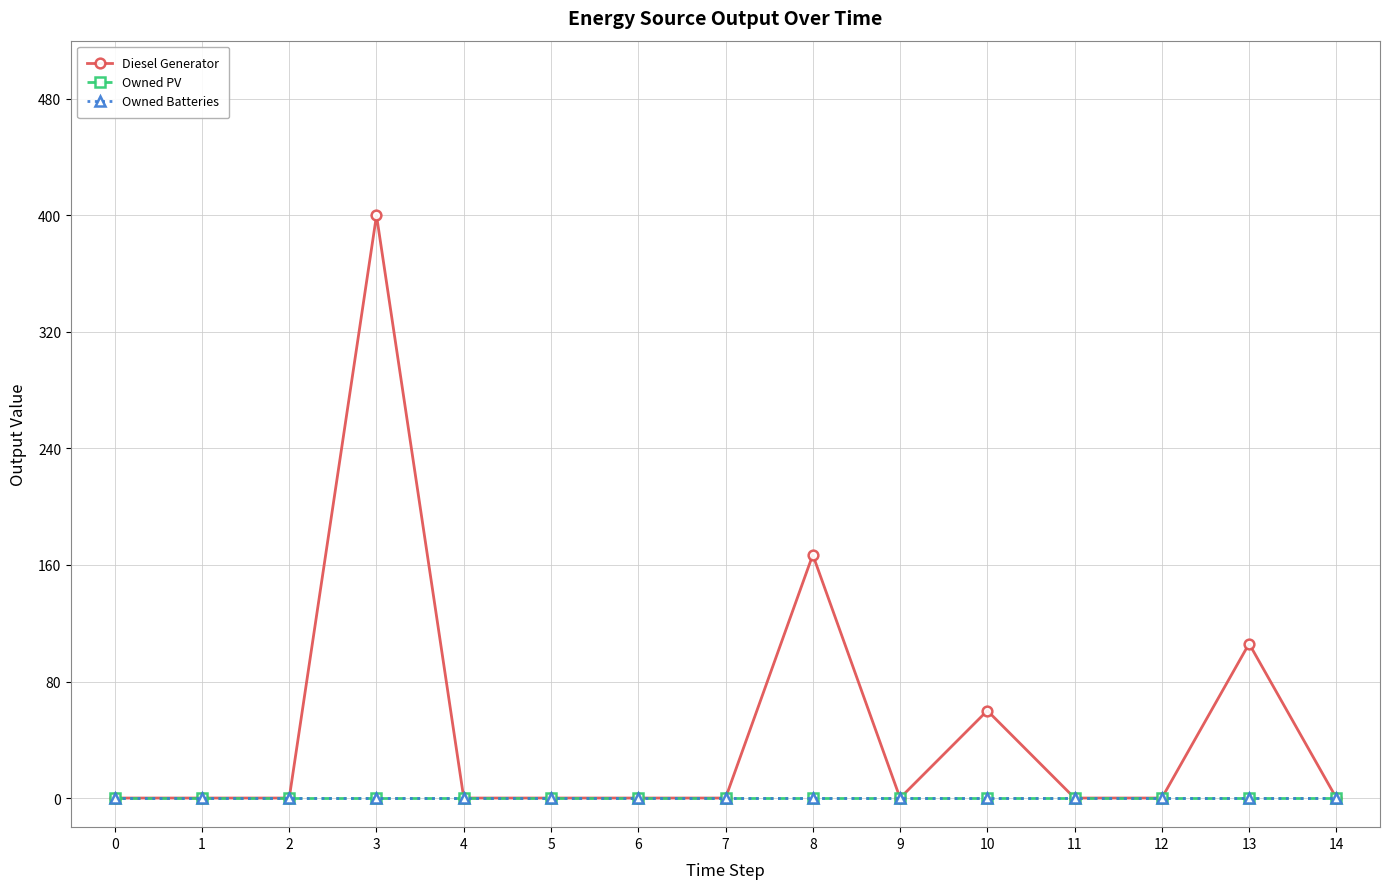

What is the total value across all series at 10?

60